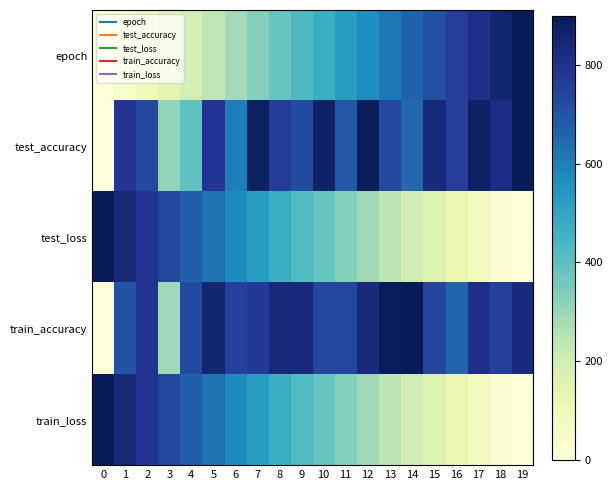

Which series has the largest total across all categories?

train_accuracy